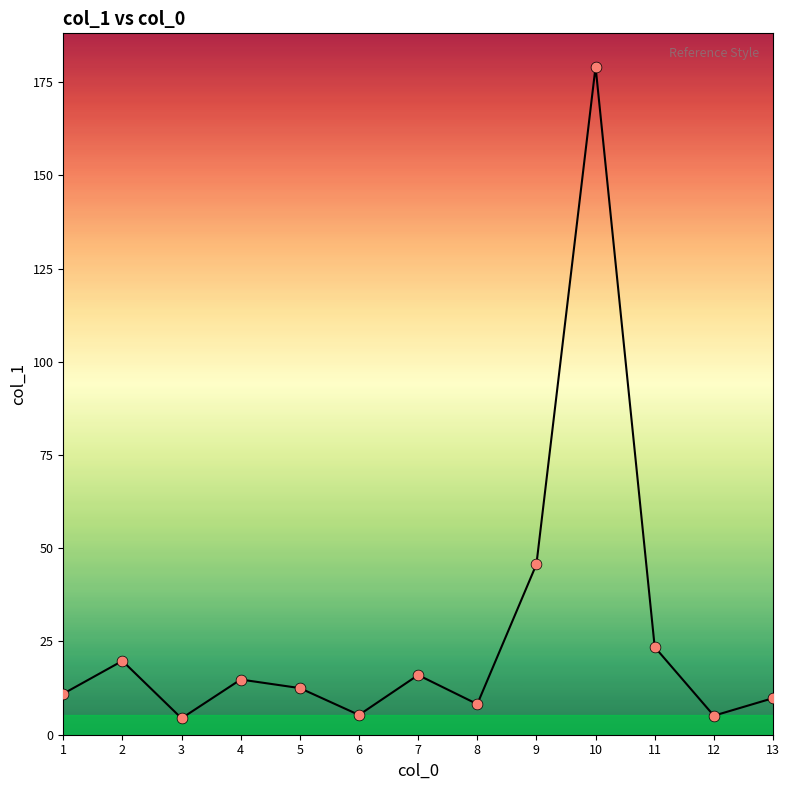

Which has a higher value, 11 or 7?

11